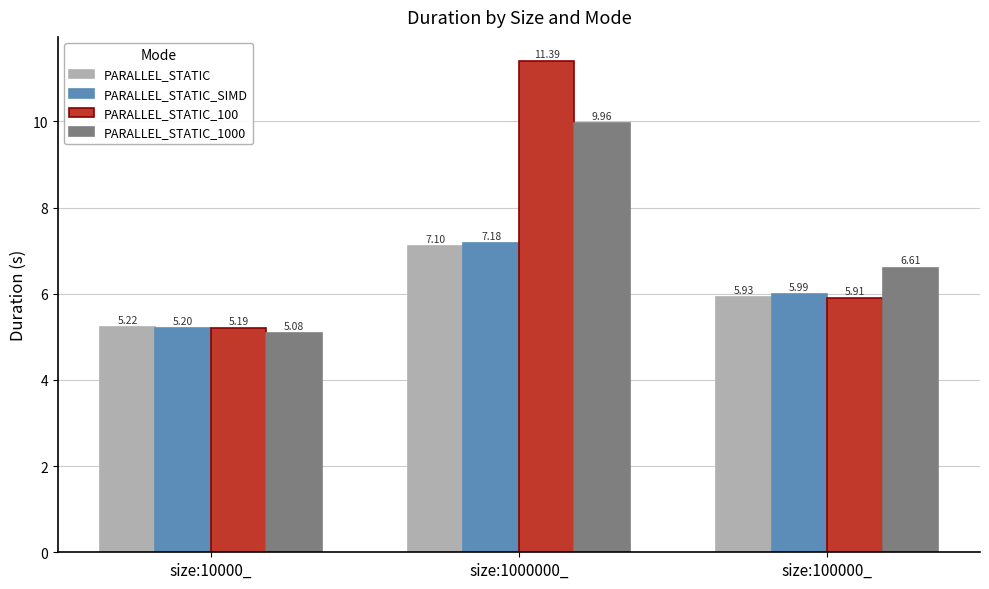

What is the difference between the maximum and minimum values in the PARALLEL_STATIC_100 series?

6.2